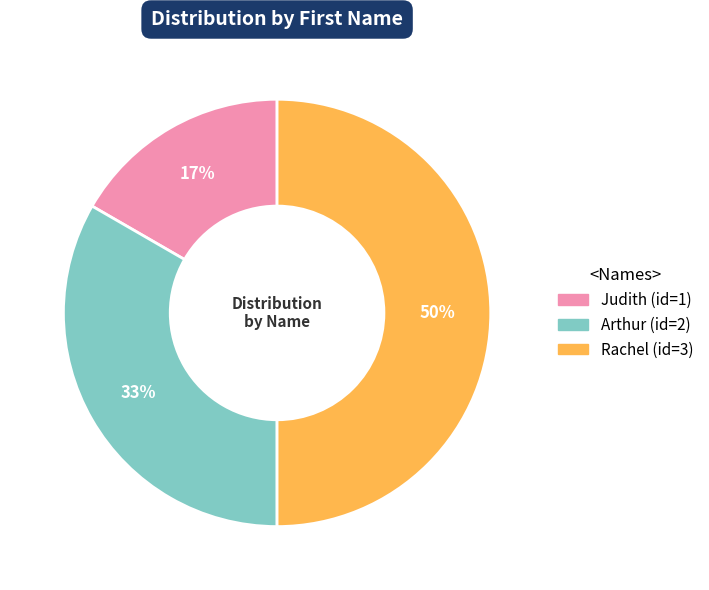

Does Judith account for over 50% of the chart?

No